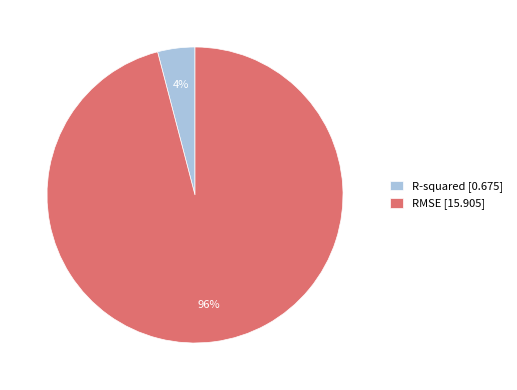

The R-squared slice represents 16% of the pie. True or false?

False